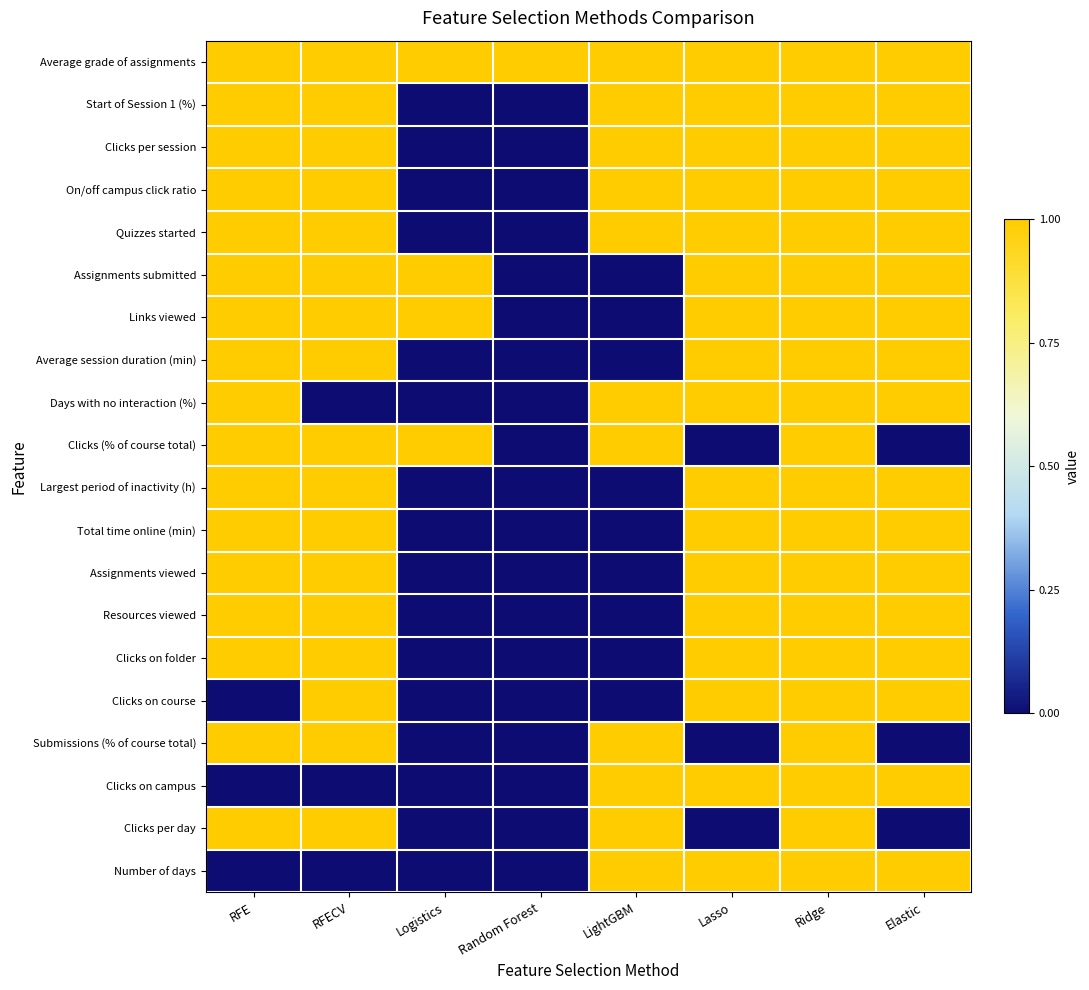

Reading left to right, extract all data points from this chart.

Average grade of assignments: RFE=1	RFECV=1	Logistics=1	Random Forest=1	LightGBM=1	Lasso=1	Ridge=1	Elastic=1
Start of Session 1 (%): RFE=1	RFECV=1	Logistics=0	Random Forest=0	LightGBM=1	Lasso=1	Ridge=1	Elastic=1
Clicks per session: RFE=1	RFECV=1	Logistics=0	Random Forest=0	LightGBM=1	Lasso=1	Ridge=1	Elastic=1
On/off campus click ratio: RFE=1	RFECV=1	Logistics=0	Random Forest=0	LightGBM=1	Lasso=1	Ridge=1	Elastic=1
Quizzes started: RFE=1	RFECV=1	Logistics=0	Random Forest=0	LightGBM=1	Lasso=1	Ridge=1	Elastic=1
Assignments submitted: RFE=1	RFECV=1	Logistics=1	Random Forest=0	LightGBM=0	Lasso=1	Ridge=1	Elastic=1
Links viewed: RFE=1	RFECV=1	Logistics=1	Random Forest=0	LightGBM=0	Lasso=1	Ridge=1	Elastic=1
Average session duration (min): RFE=1	RFECV=1	Logistics=0	Random Forest=0	LightGBM=0	Lasso=1	Ridge=1	Elastic=1
Days with no interaction (%): RFE=1	RFECV=0	Logistics=0	Random Forest=0	LightGBM=1	Lasso=1	Ridge=1	Elastic=1
Clicks (% of course total): RFE=1	RFECV=1	Logistics=1	Random Forest=0	LightGBM=1	Lasso=0	Ridge=1	Elastic=0
Largest period of inactivity (h): RFE=1	RFECV=1	Logistics=0	Random Forest=0	LightGBM=0	Lasso=1	Ridge=1	Elastic=1
Total time online (min): RFE=1	RFECV=1	Logistics=0	Random Forest=0	LightGBM=0	Lasso=1	Ridge=1	Elastic=1
Assignments viewed: RFE=1	RFECV=1	Logistics=0	Random Forest=0	LightGBM=0	Lasso=1	Ridge=1	Elastic=1
Resources viewed: RFE=1	RFECV=1	Logistics=0	Random Forest=0	LightGBM=0	Lasso=1	Ridge=1	Elastic=1
Clicks on folder: RFE=1	RFECV=1	Logistics=0	Random Forest=0	LightGBM=0	Lasso=1	Ridge=1	Elastic=1
Clicks on course: RFE=0	RFECV=1	Logistics=0	Random Forest=0	LightGBM=0	Lasso=1	Ridge=1	Elastic=1
Submissions (% of course total): RFE=1	RFECV=1	Logistics=0	Random Forest=0	LightGBM=1	Lasso=0	Ridge=1	Elastic=0
Clicks on campus: RFE=0	RFECV=0	Logistics=0	Random Forest=0	LightGBM=1	Lasso=1	Ridge=1	Elastic=1
Clicks per day: RFE=1	RFECV=1	Logistics=0	Random Forest=0	LightGBM=1	Lasso=0	Ridge=1	Elastic=0
Number of days: RFE=0	RFECV=0	Logistics=0	Random Forest=0	LightGBM=1	Lasso=1	Ridge=1	Elastic=1